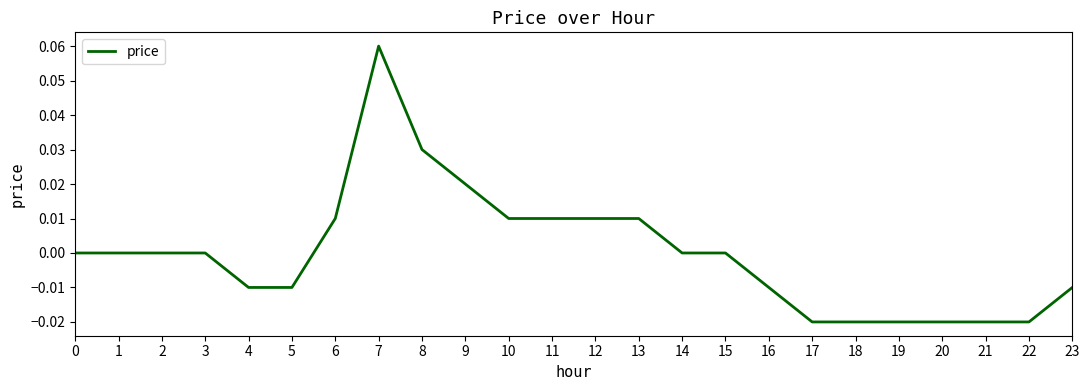

Which category has the highest value across all series?

7